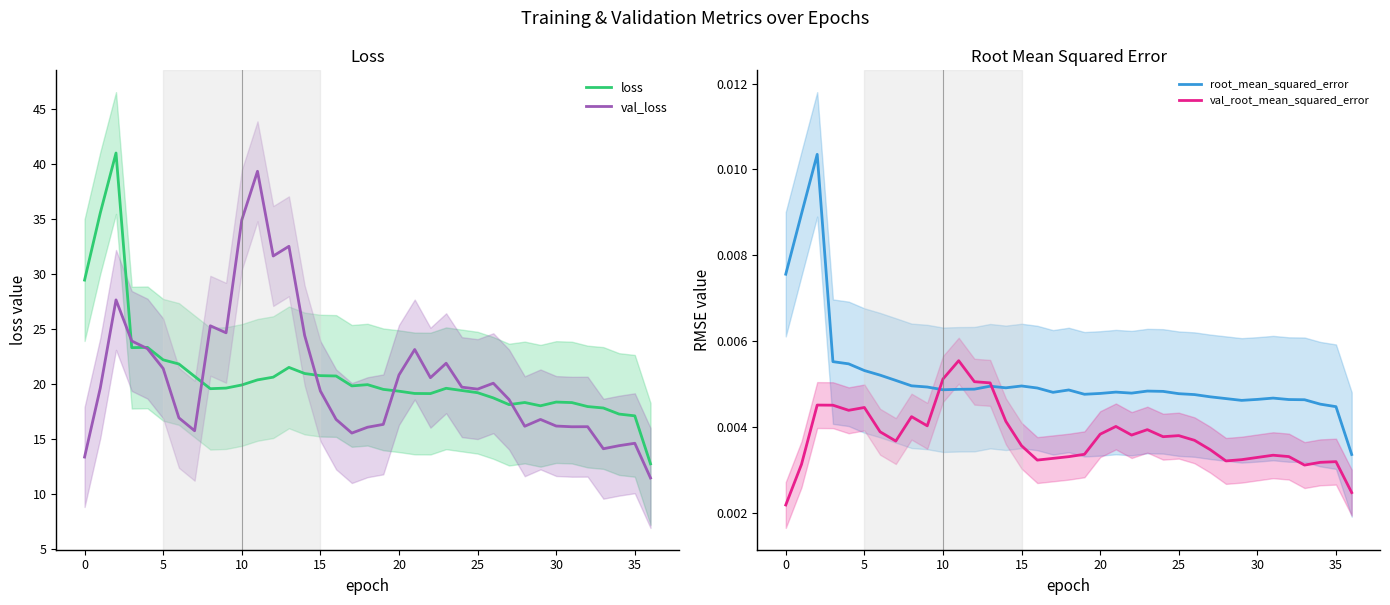

Is the value of val_root_mean_squared_error at 29 greater than the value of loss at 33?

No